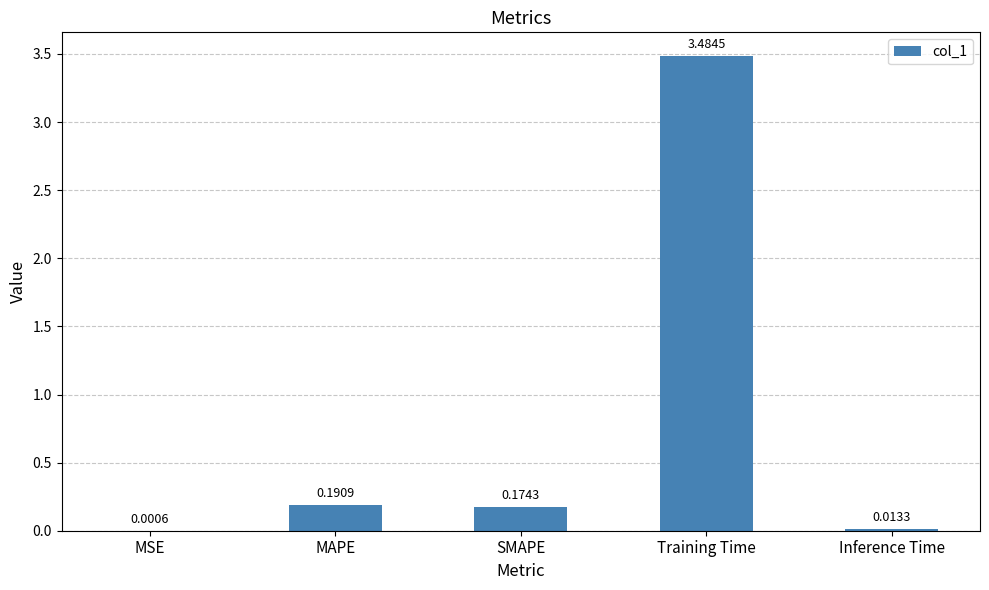

Where is the data nearest to the value 1?

MAPE